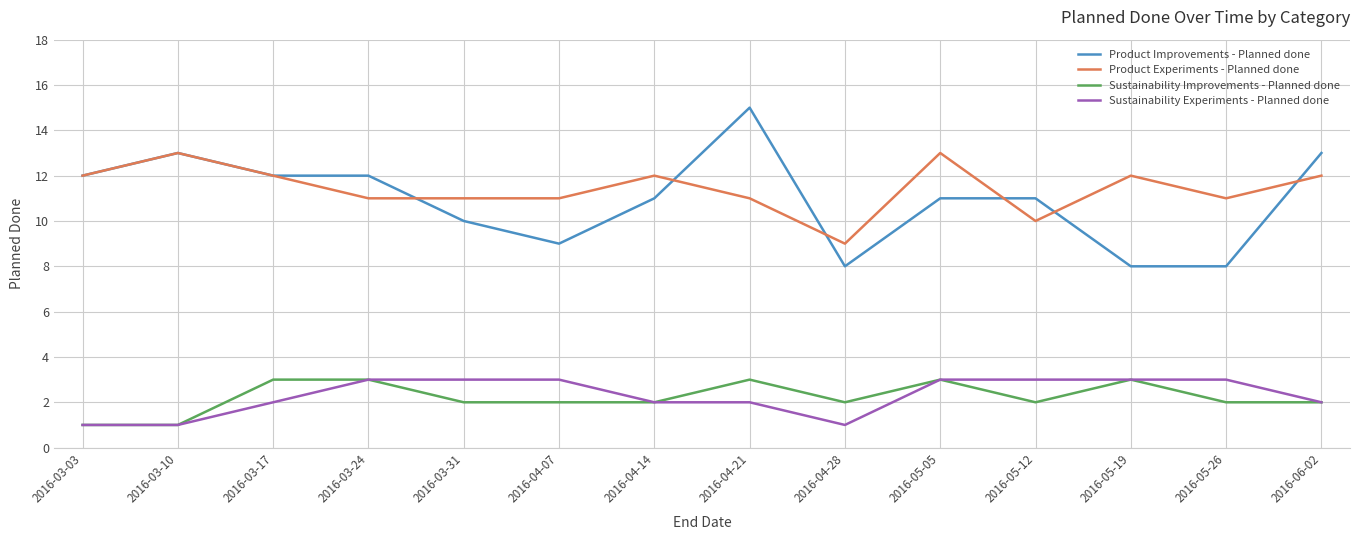

What position from the right is 2016-04-21?

7